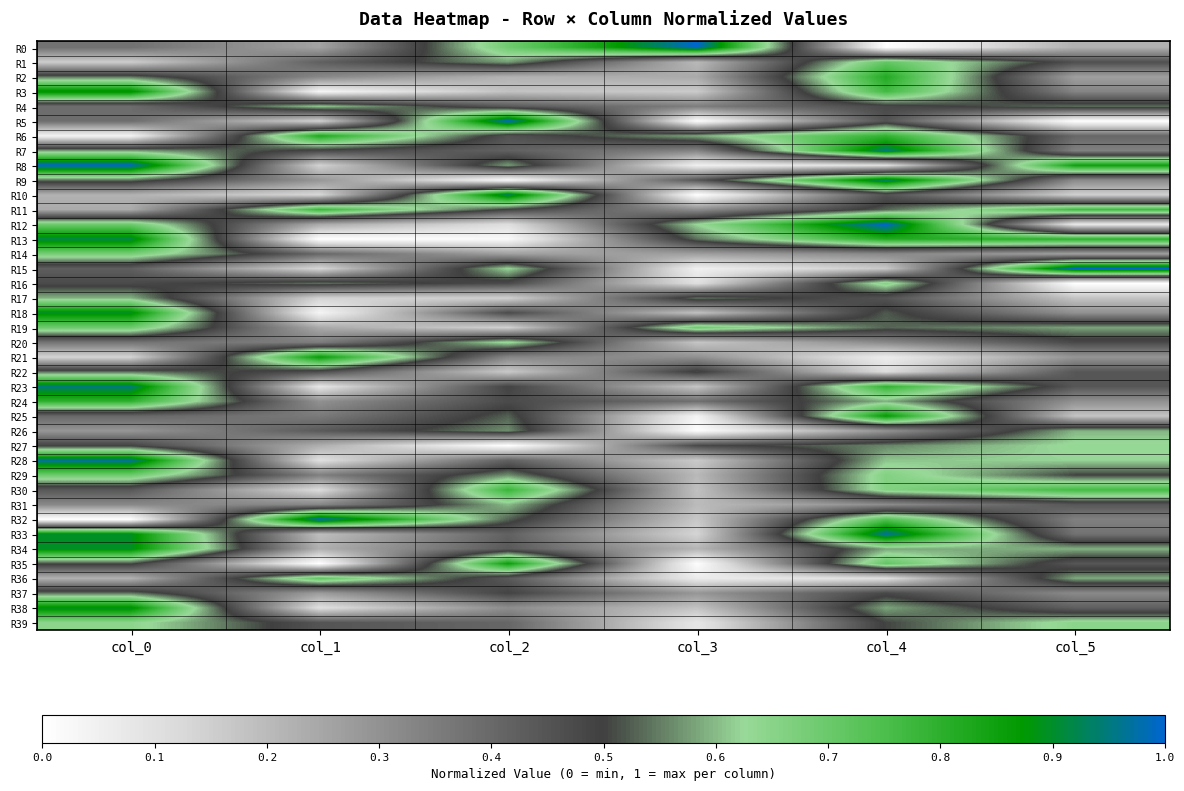

Which category has the lowest value across all series?

col_4